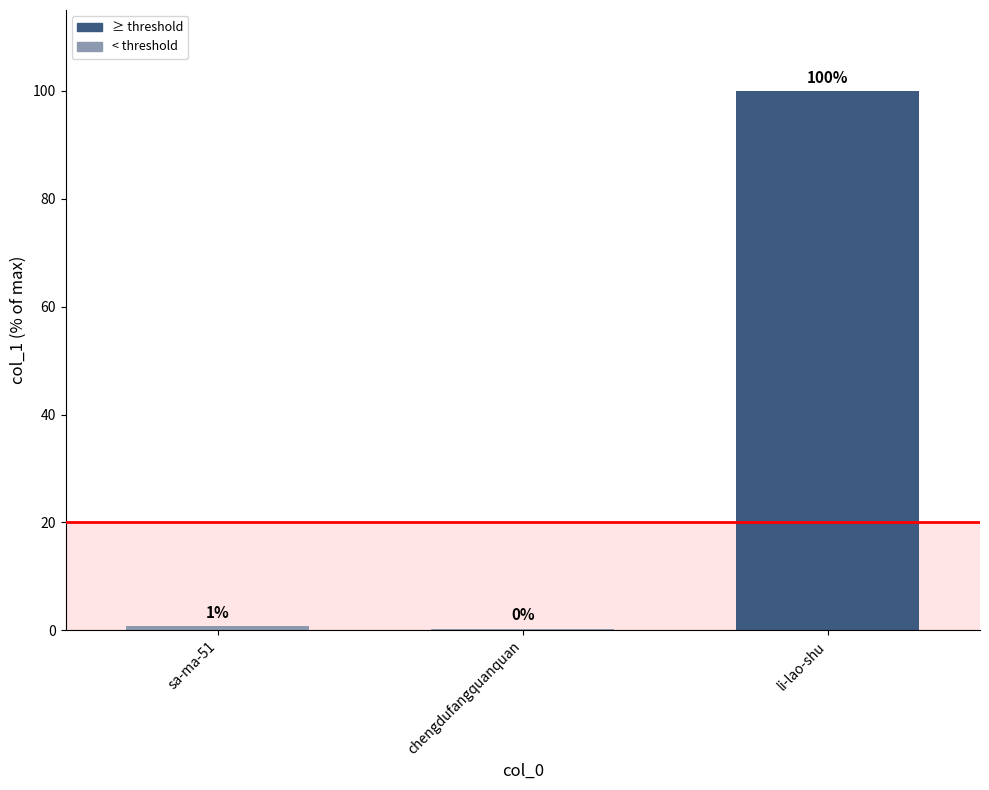

Reading left to right, what are all the values shown in this chart?

sa-ma-51=0.7	chengdufangquanquan=0.3	li-lao-shu=100.0